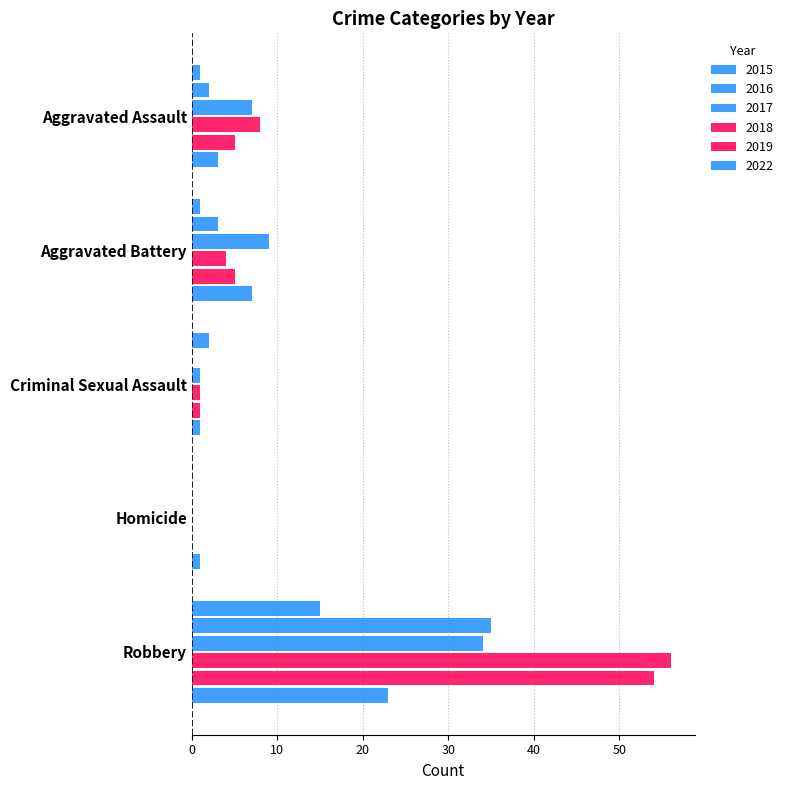

Reading left to right, transcribe all the data shown in this chart.

2015: 1	1	2	0	15
2016: 2	3	0	0	35
2017: 7	9	1	0	34
2018: 8	4	1	0	56
2019: 5	5	1	0	54
2022: 3	7	1	1	23